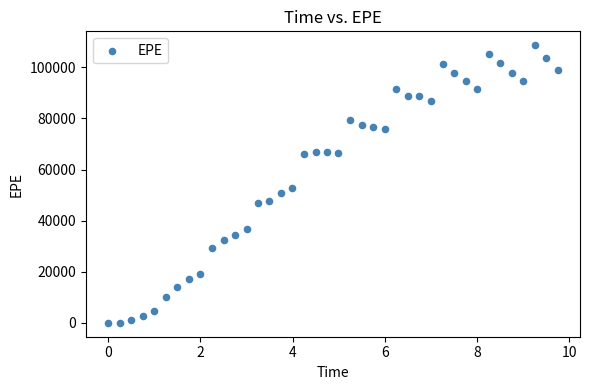

What Y value in the scatter plot is closest to 54335?

52612.7